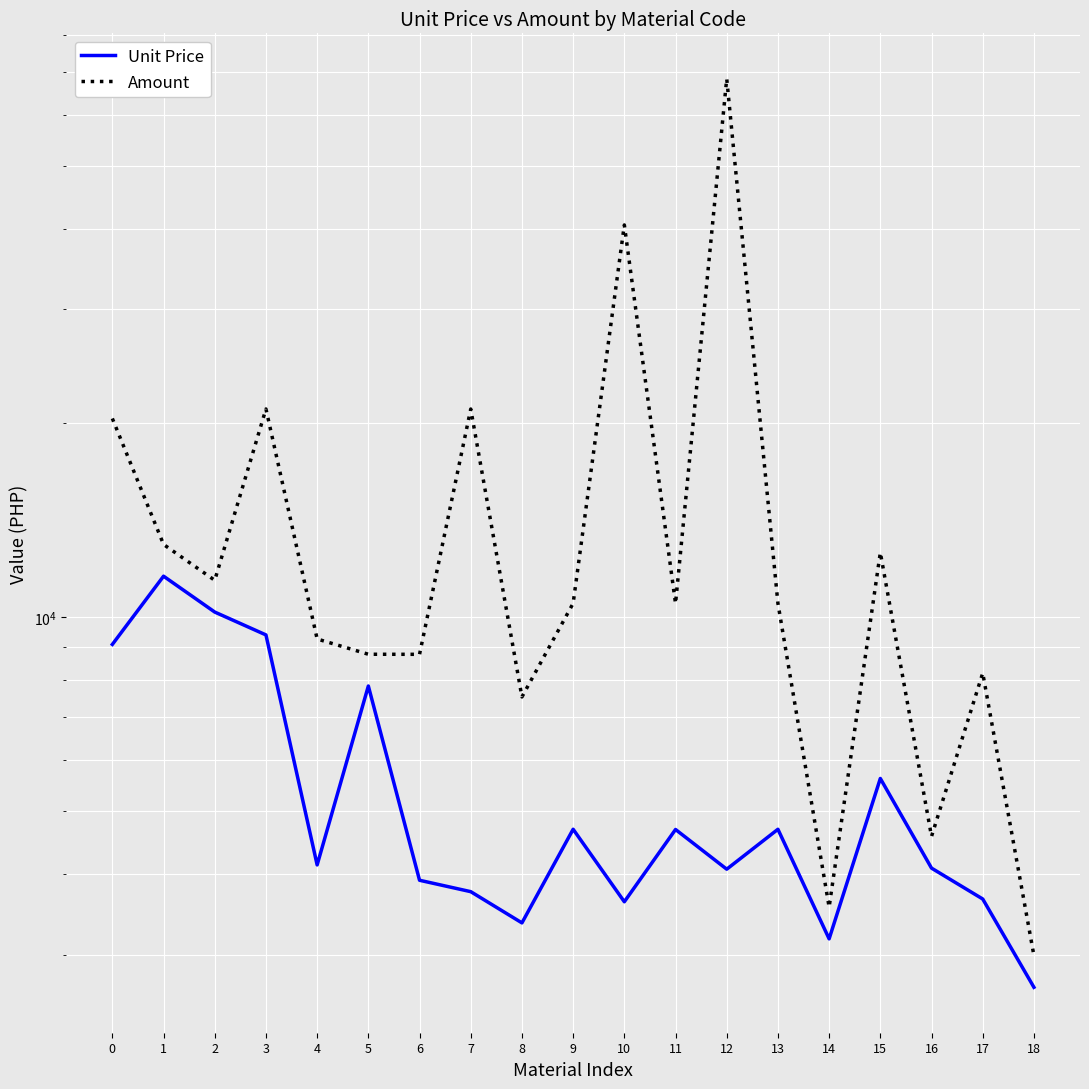

Reading right to left, transcribe all the data shown in this chart.

Unit Price: 18=2668.8	17=3657.6	16=4083.7	15=5623.8	14=3172.6	13=4691.0	12=4068.2	11=4687.5	10=3621.5	9=4691.6	8=3358.7	7=3754.6	6=3910.6	5=7823.1	4=4130.6	3=9387.8	2=10185.7	1=11577.3	0=9074.9
Amount: 18=2989.1	17=8192.9	16=4573.7	15=12597.3	14=3553.3	13=10507.9	12=68345.2	11=10499.9	10=40560.9	9=10509.1	8=7523.5	7=21025.9	6=8759.7	5=8761.8	4=9252.6	3=21028.7	2=11408.0	1=12966.5	0=20327.7